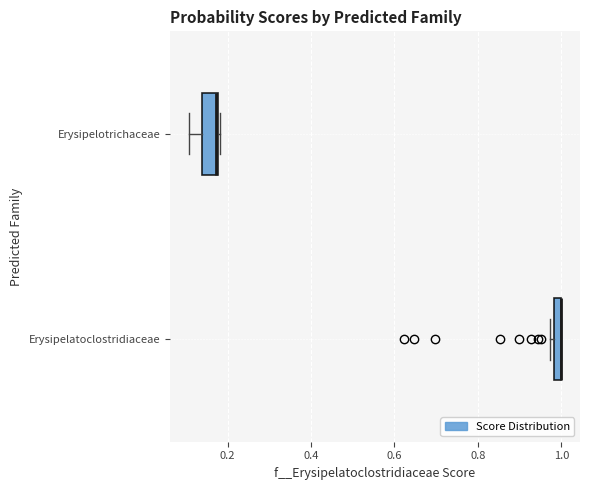

Where is the right edge of the box for Erysipelotrichaceae on the x-axis? The values are not printed on the chart, so give them approximately, as read against the axis.

0.18